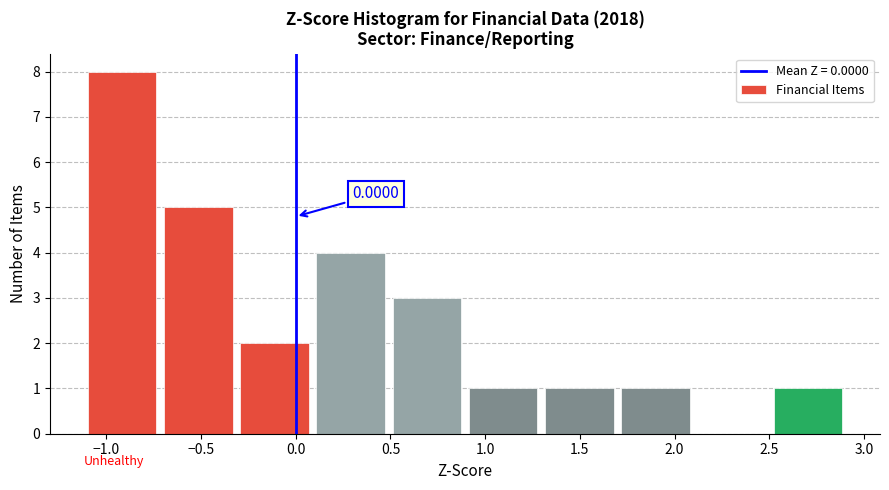

Over which range of the x-axis is the bar tallest?

-1.1 to -0.7